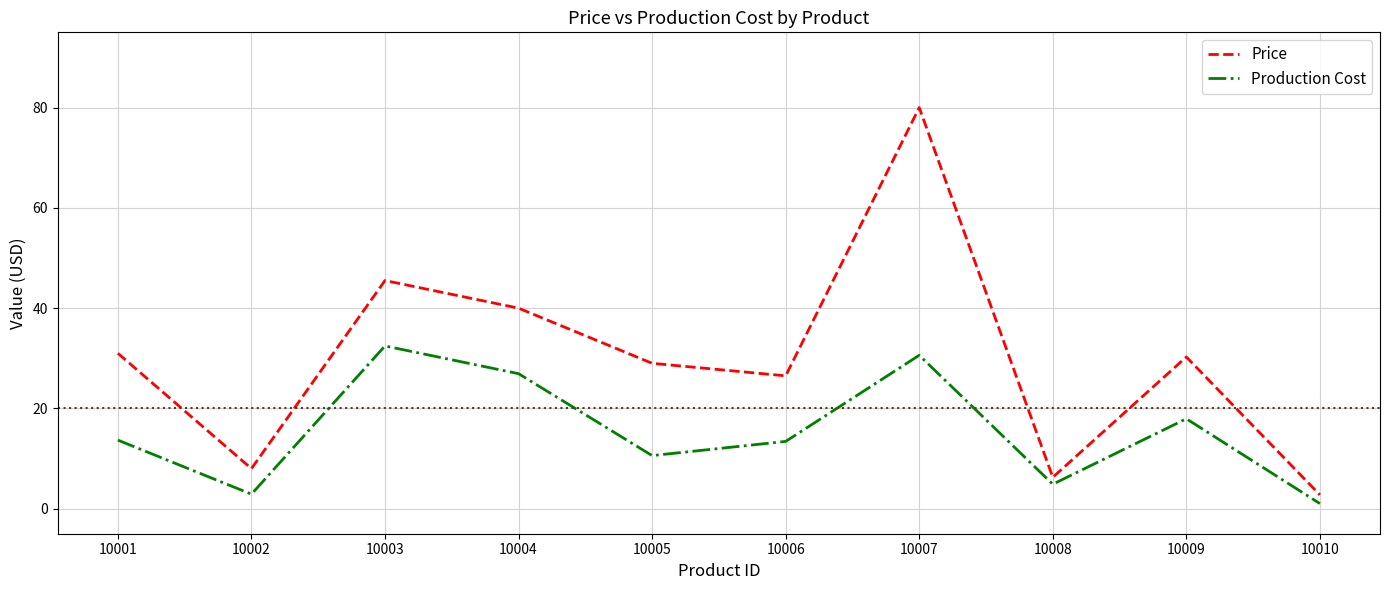

True or false: Production Cost has a value of 10.4 at 10009.

False